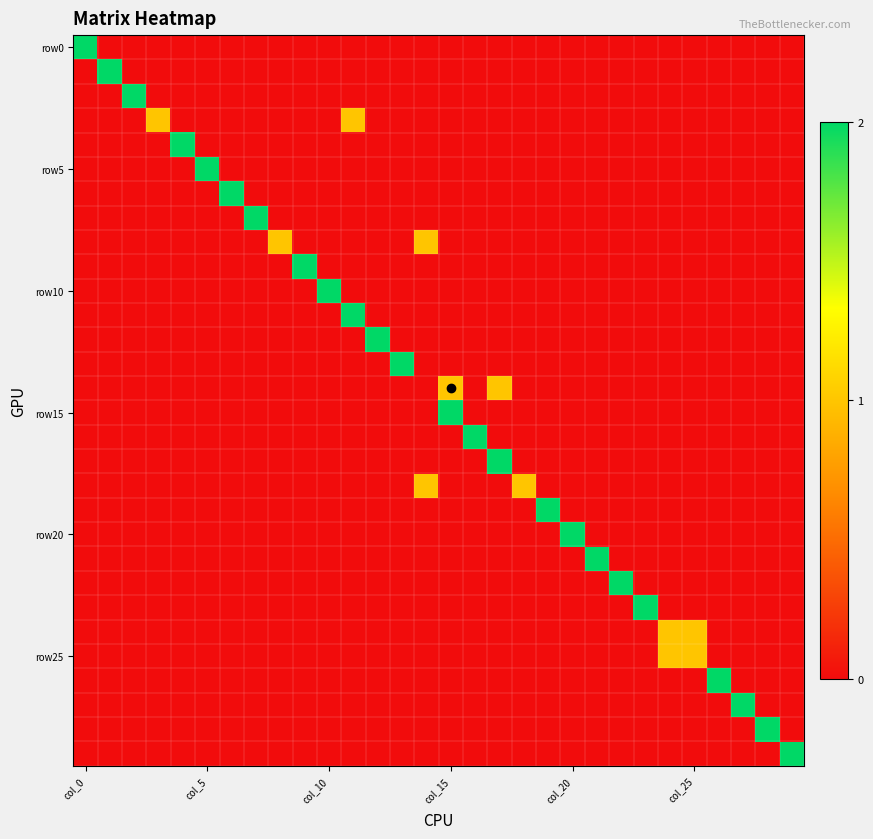

How many distinct data groups are displayed?

30